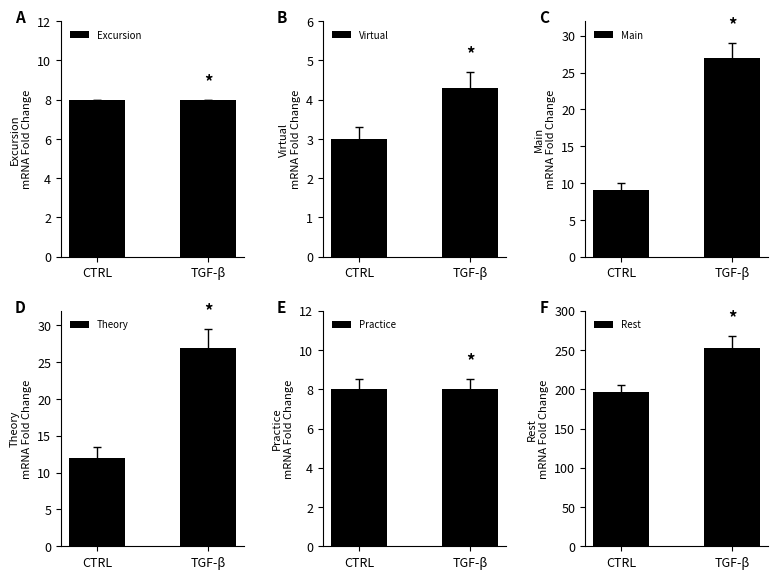

What position from the right is CTRL?

2